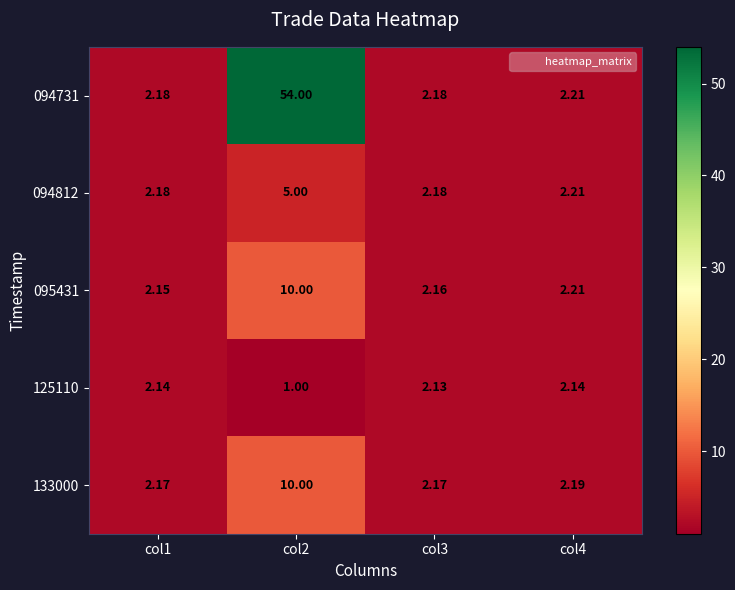

Is the value of 133000 at col4 greater than the value of 094812 at col3?

Yes